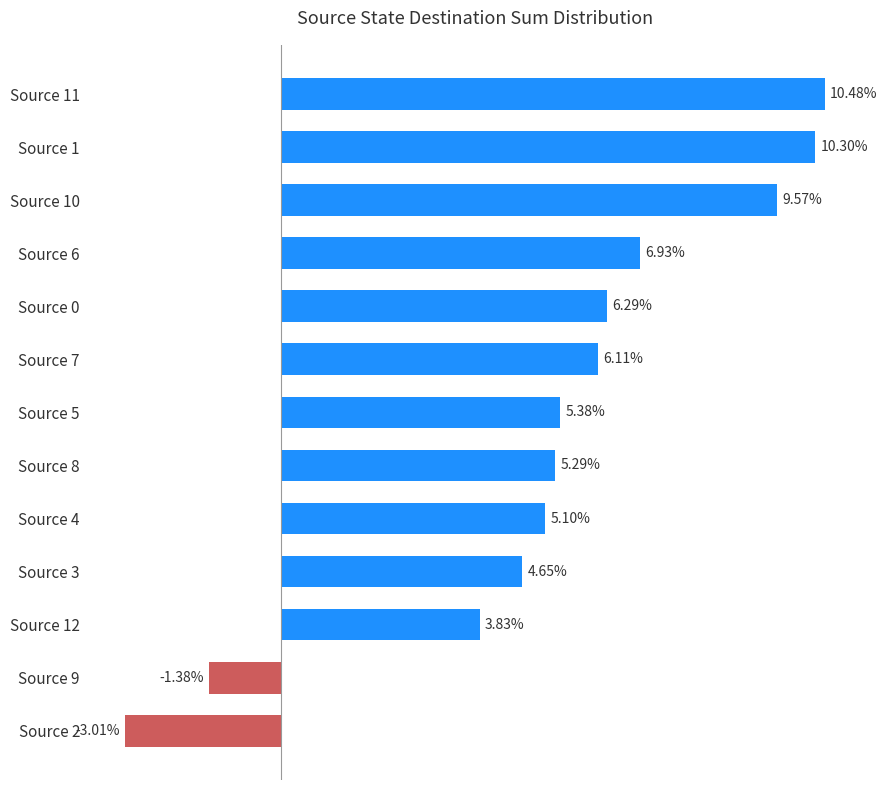

Rank the categories by value from highest to lowest.

Source 11, Source 1, Source 10, Source 6, Source 0, Source 7, Source 5, Source 8, Source 4, Source 3, Source 12, Source 9, Source 2